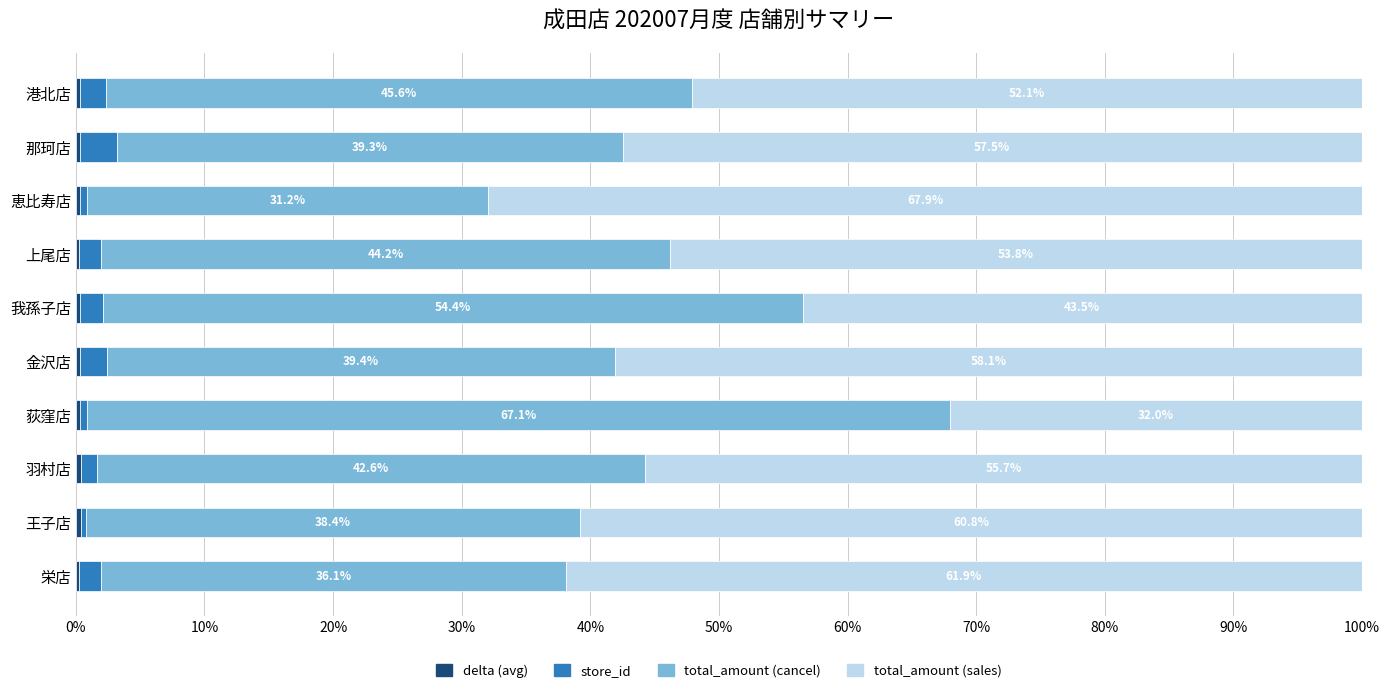

What is the average value of the total_amount (cancel) series?

43.8